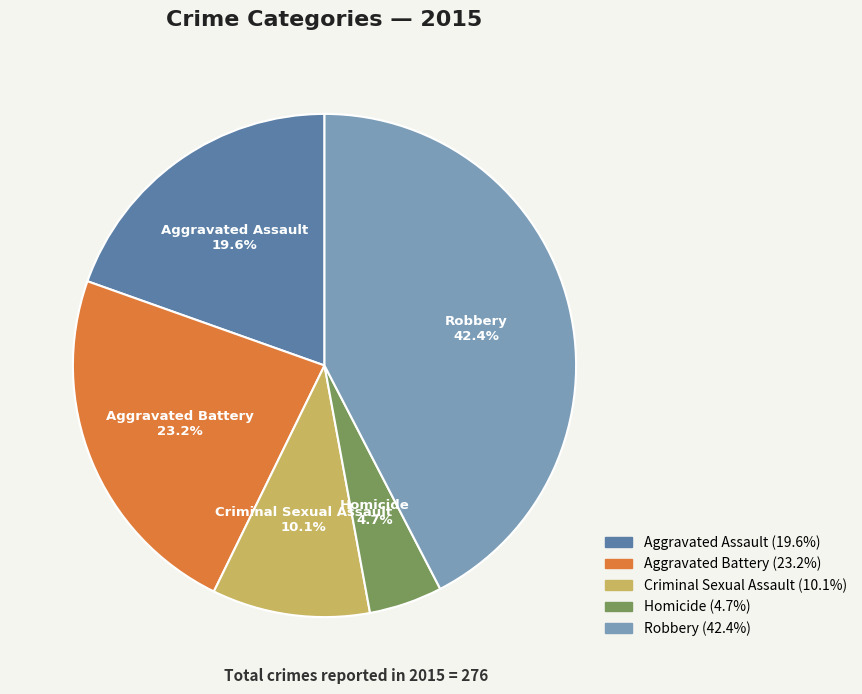

How many segments does this pie chart have?

5